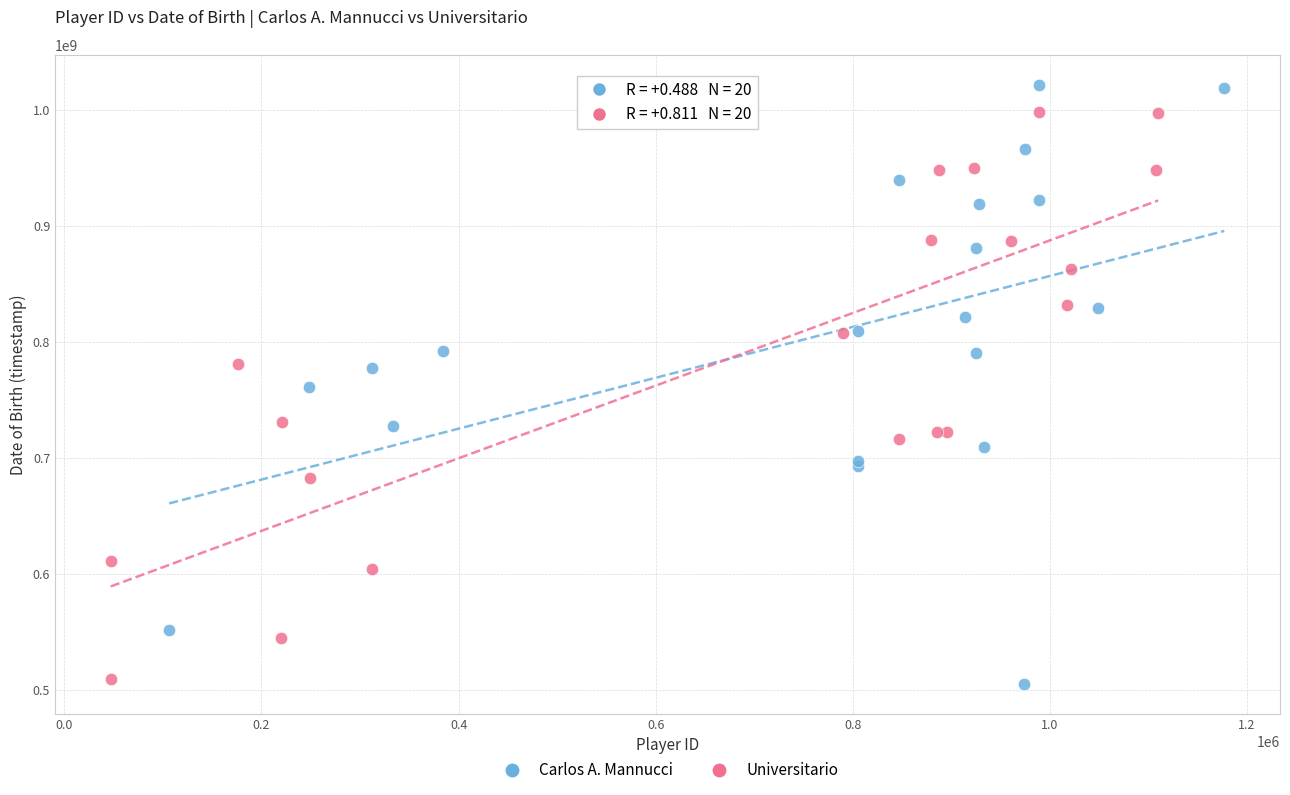

Which series has the widest spread of Y values?

Carlos A. Mannucci